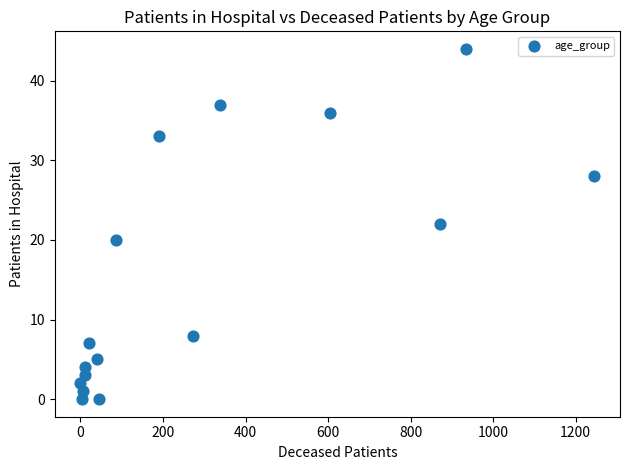

What is the range of Y values (max minus min)?

44